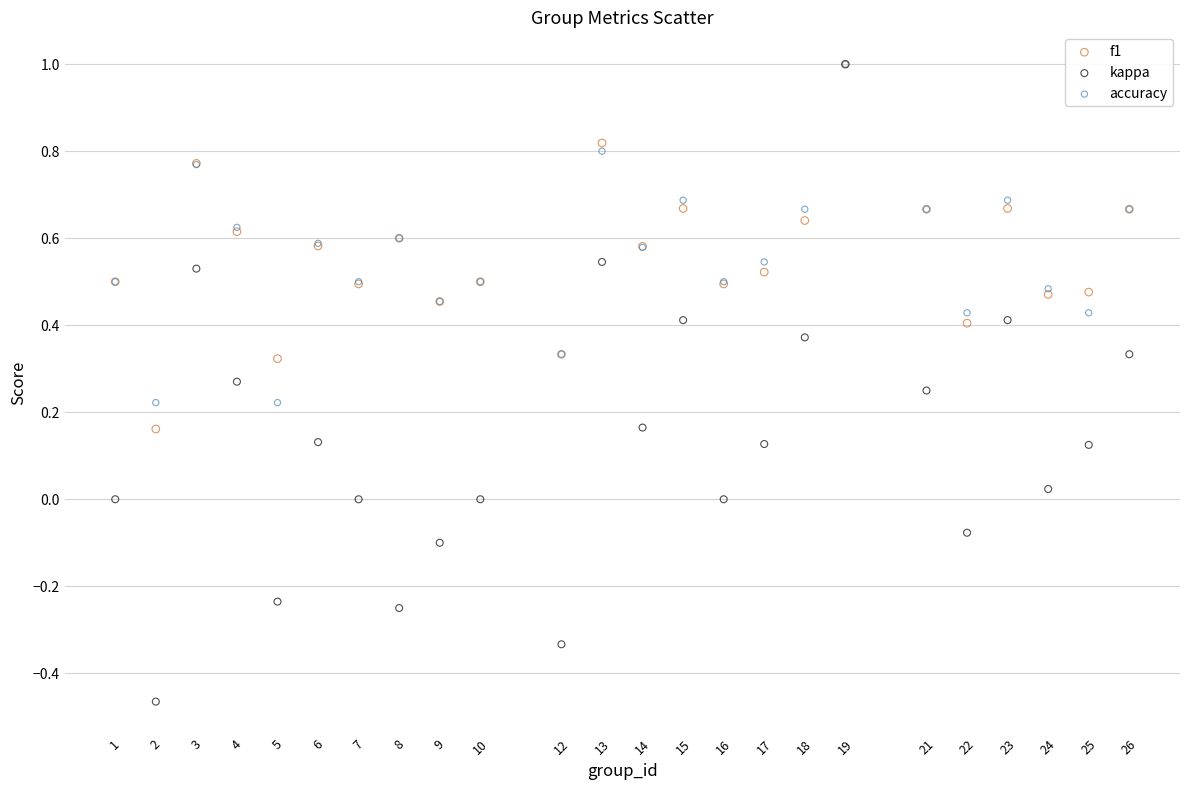

What are all the series names shown in the legend?

f1, kappa, accuracy